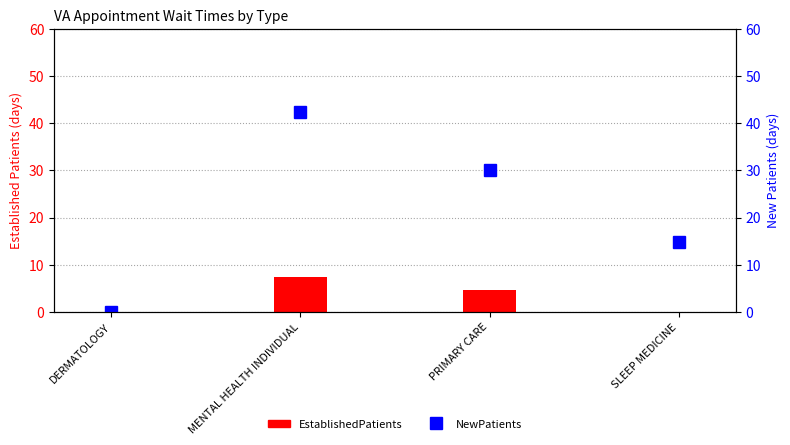

Does the chart contain stacked bars?

No